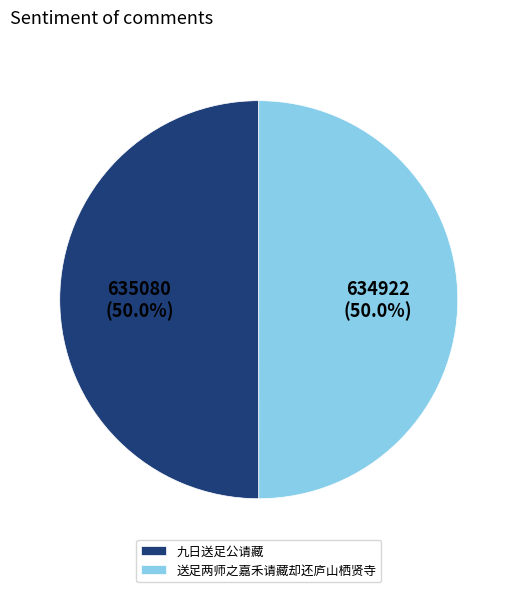

Combined, do 九日送足公请藏 and 送足两师之嘉禾请藏却还庐山栖贤寺 account for over 50%?

Yes